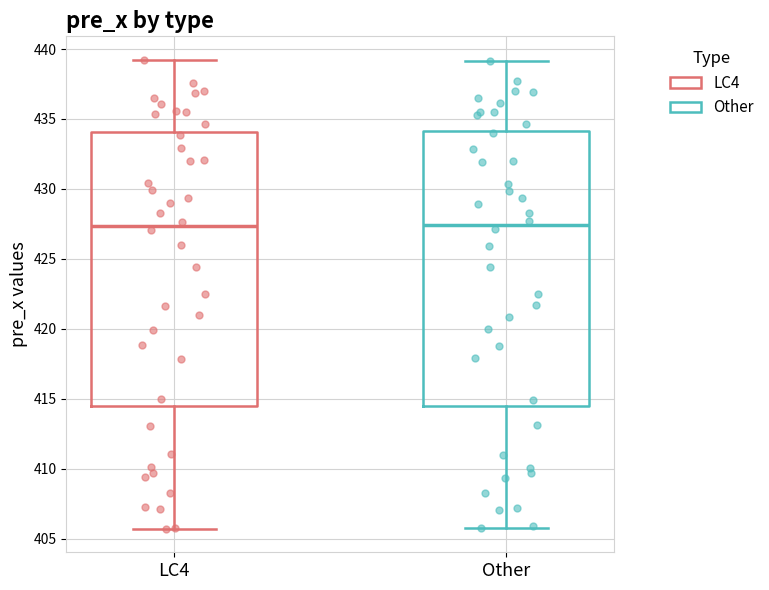

Reading left to right, transcribe this box plot: for each box, give where its median line is, the range the box spans, and where its two whiskers end, as read against the y-axis. The values are not printed on the chart, so give them approximately, as read against the axis.

LC4: median 427.5, box 414.5 to 434.0, whiskers 405.5 to 439.0
Other: median 427.5, box 414.5 to 434.0, whiskers 406.0 to 439.0